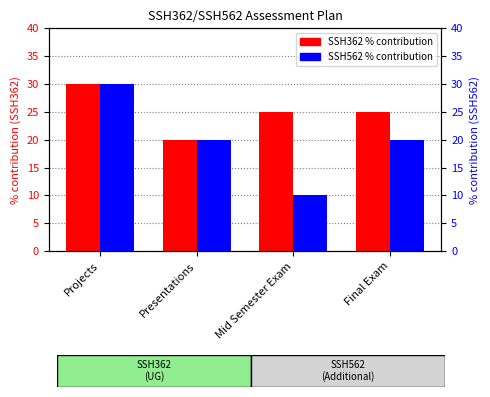

Count the SSH362 % contribution values in the range 25 to 30.

3